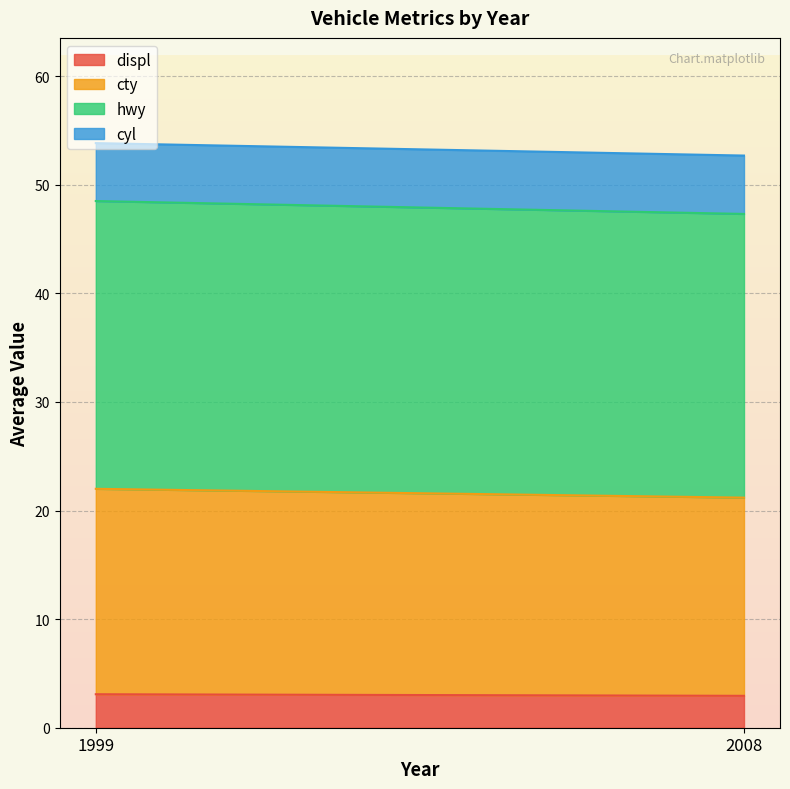

Is it true that displ equals 3.1 at 1999?

True